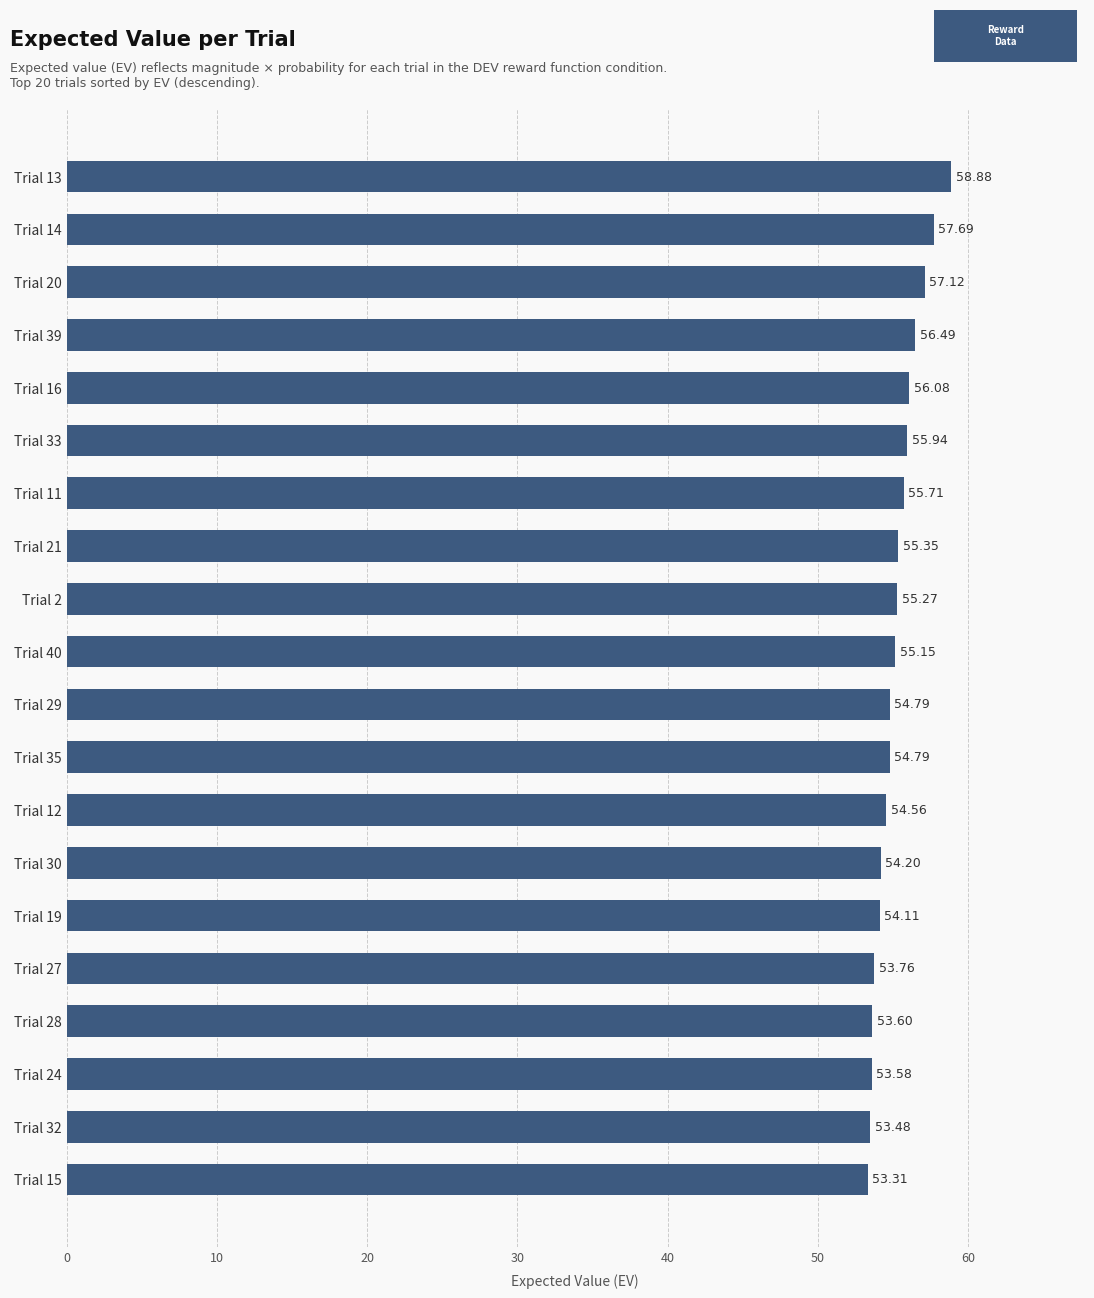

Are the bars horizontal?

Yes